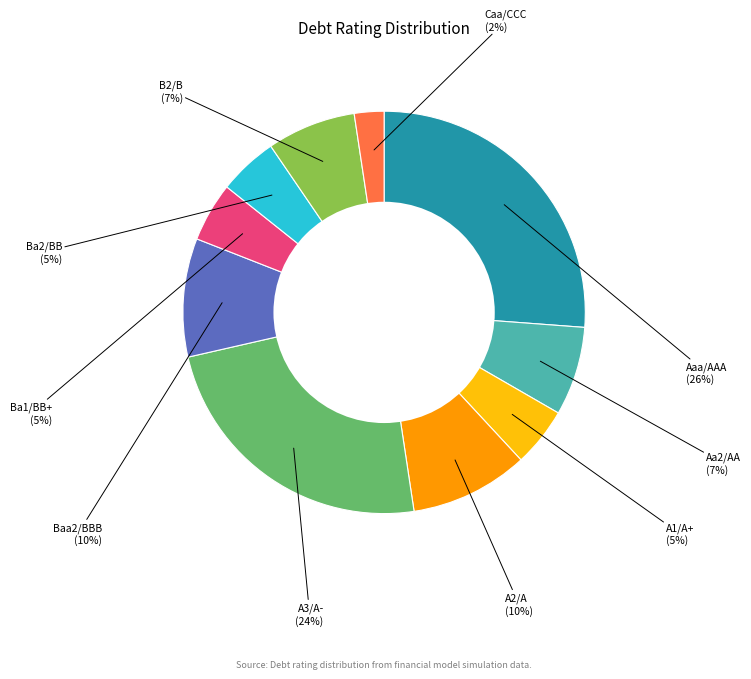

How many slices are in this pie chart?

10